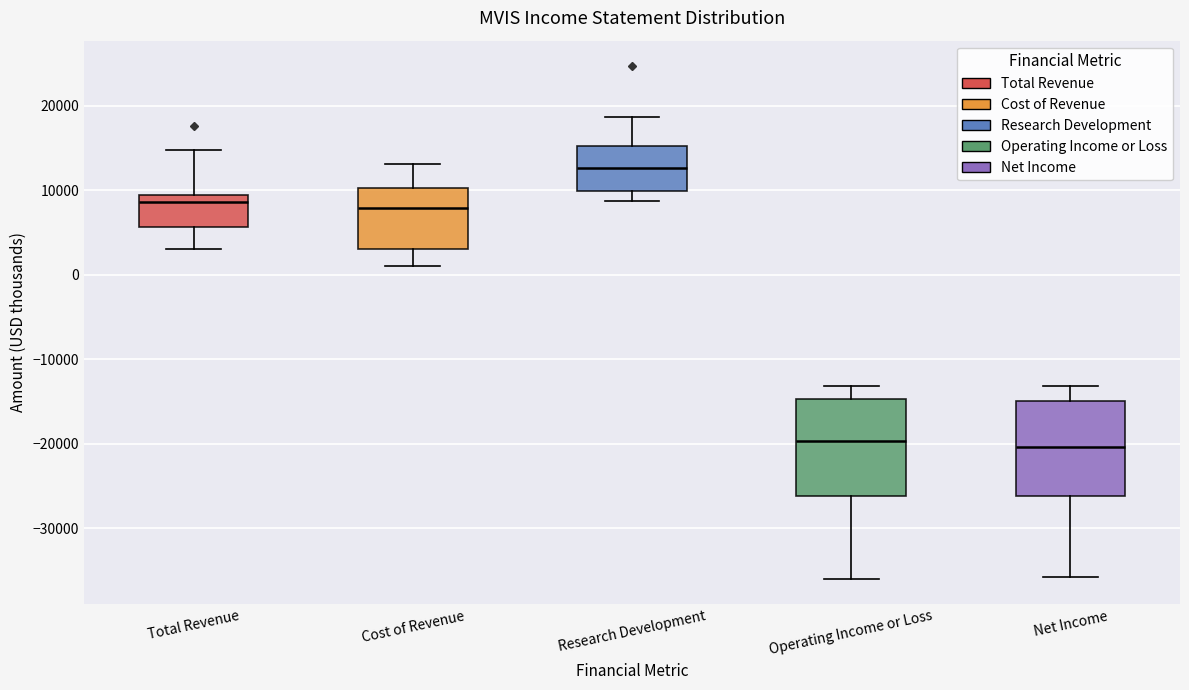

Where does the lower whisker of the box for Cost of Revenue end on the y-axis? The values are not printed on the chart, so give them approximately, as read against the axis.

1000